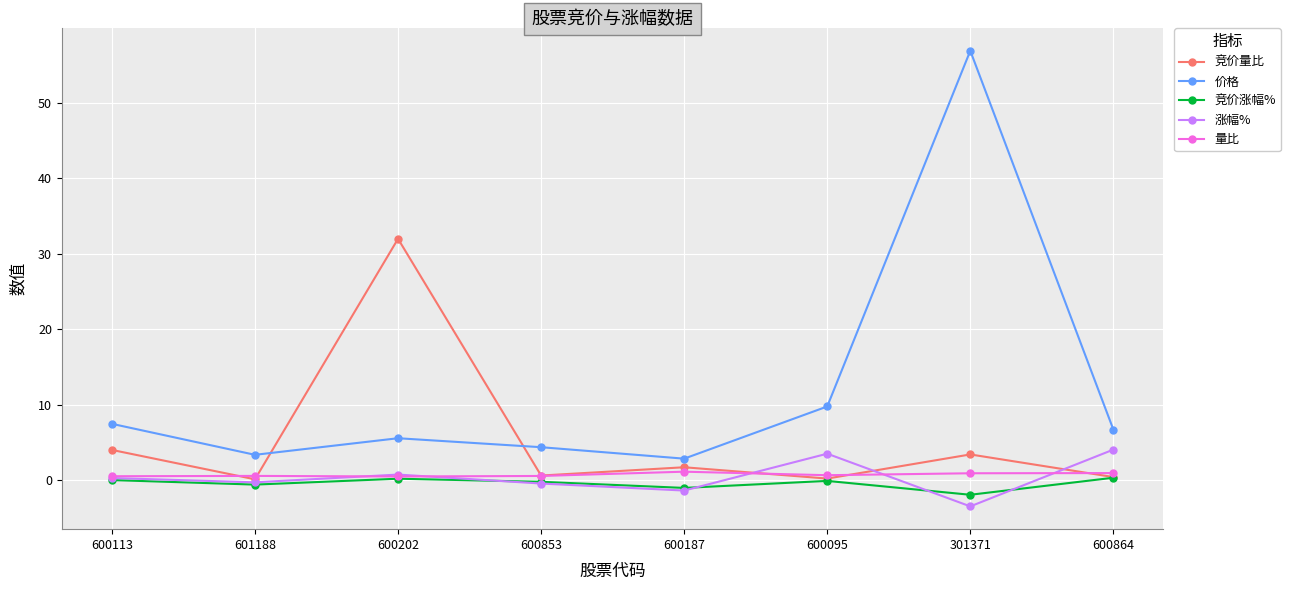

Is the value of 价格 at 600187 greater than the value of 竞价量比 at 600202?

No